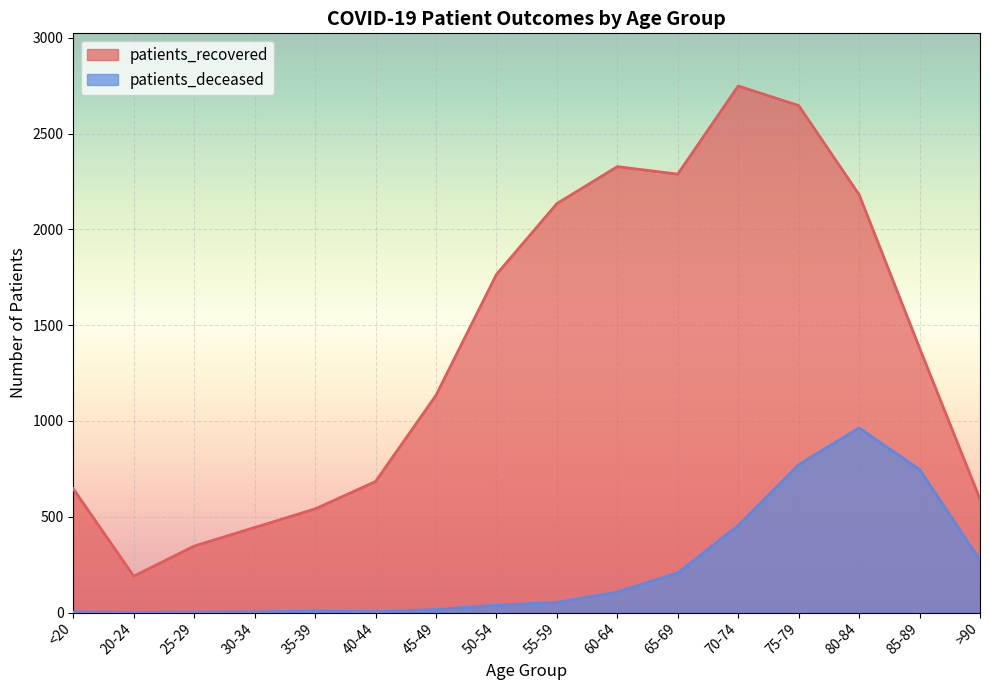

Is it true that patients_deceased equals 183 at 70-74?

False